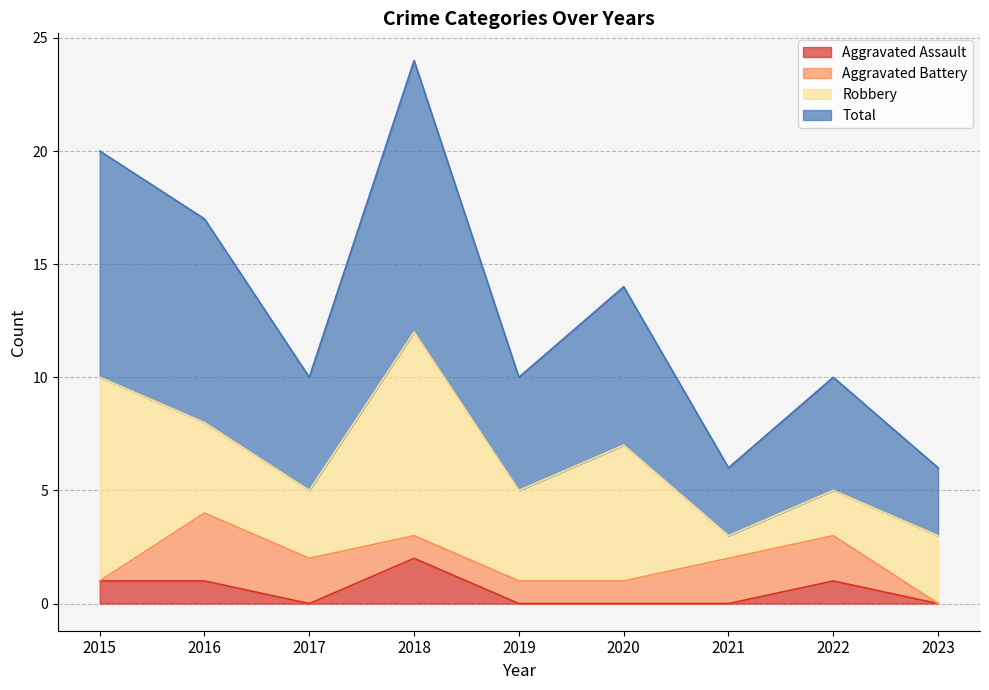

True or false: Aggravated Assault and Total intersect in this chart.

False